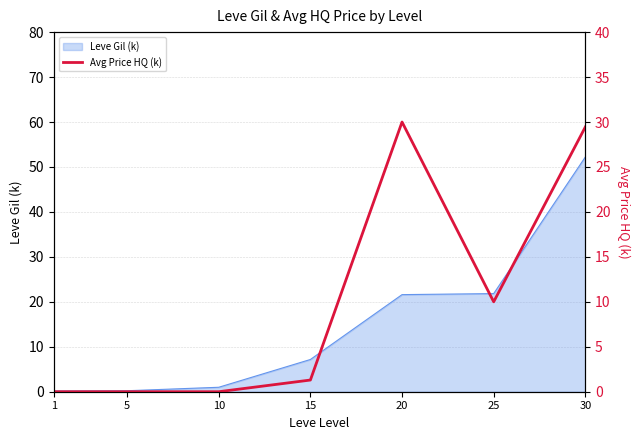

Which label corresponds to the smallest value in the chart?

1